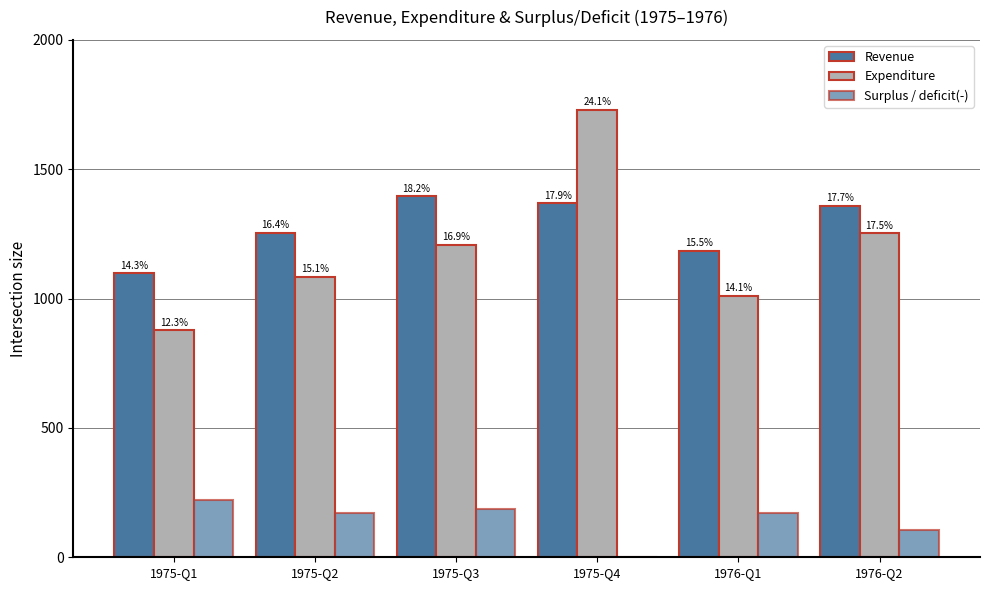

Reading left to right, list all the values displayed in this chart.

Revenue: 1975-Q1=1098.0	1975-Q2=1255.0	1975-Q3=1395.0	1975-Q4=1369.0	1976-Q1=1184.5	1976-Q2=1358.8
Expenditure: 1975-Q1=878.0	1975-Q2=1084.0	1975-Q3=1209.0	1975-Q4=1729.0	1976-Q1=1010.9	1976-Q2=1253.1
Surplus / deficit(-): 1975-Q1=220.0	1975-Q2=171.0	1975-Q3=186.0	1975-Q4=-360.0	1976-Q1=173.0	1976-Q2=106.0